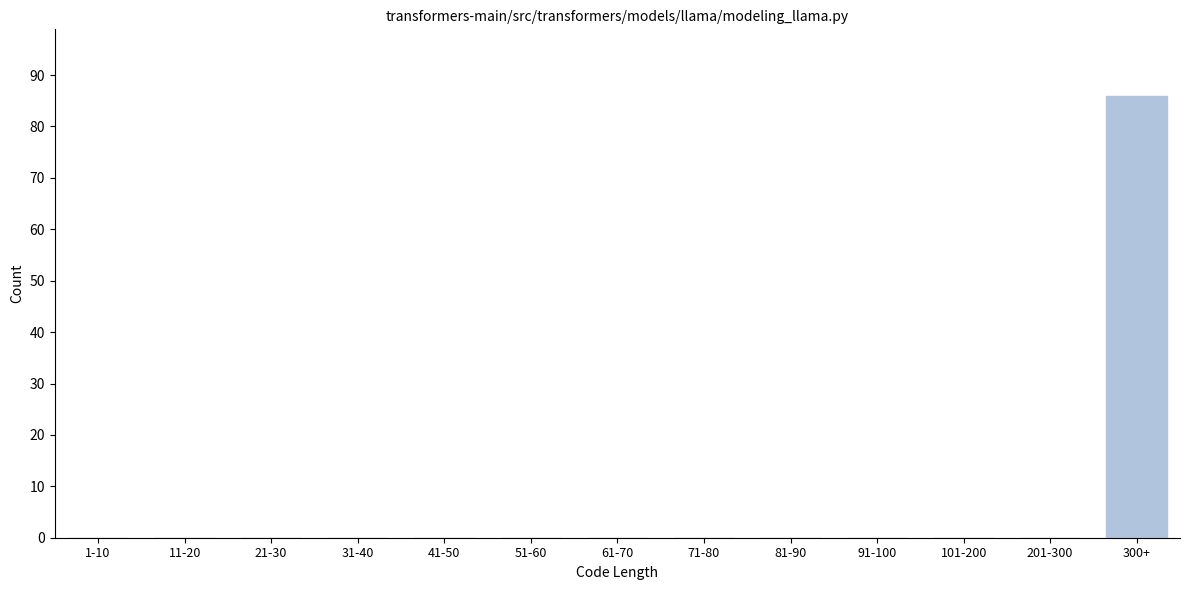

Reading right to left, extract all data points from this chart.

300+=86	201-300=0	101-200=0	91-100=0	81-90=0	71-80=0	61-70=0	51-60=0	41-50=0	31-40=0	21-30=0	11-20=0	1-10=0